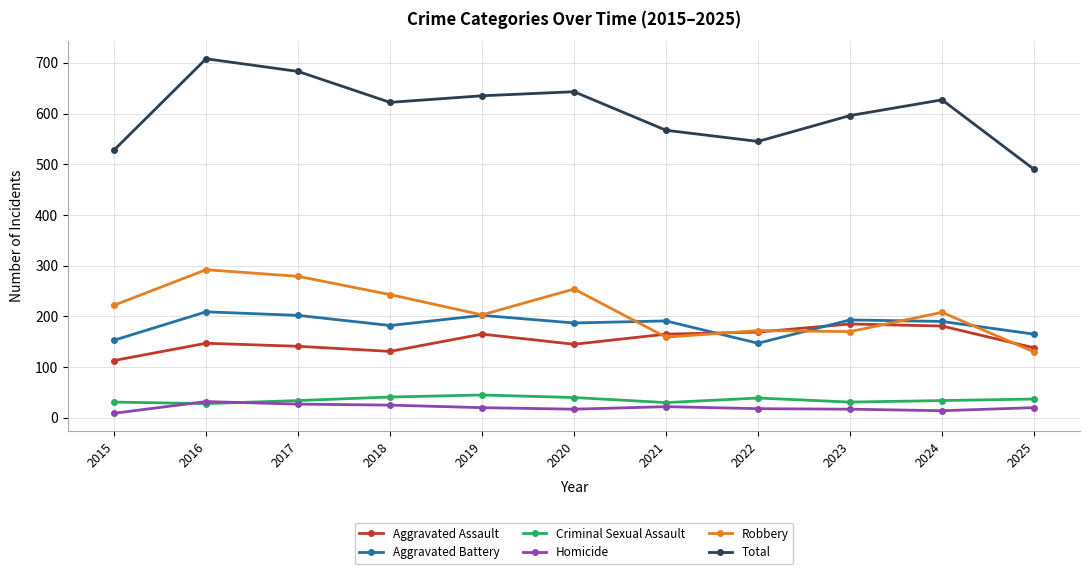

What is the value of the Total point at the 11th from the left?

490